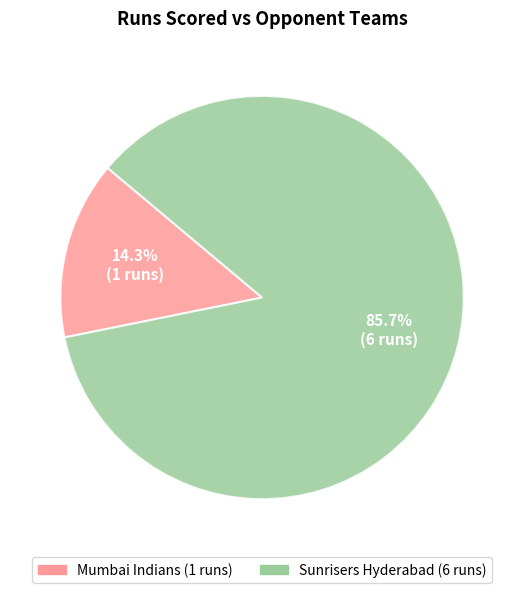

Does any single category account for the majority?

Yes